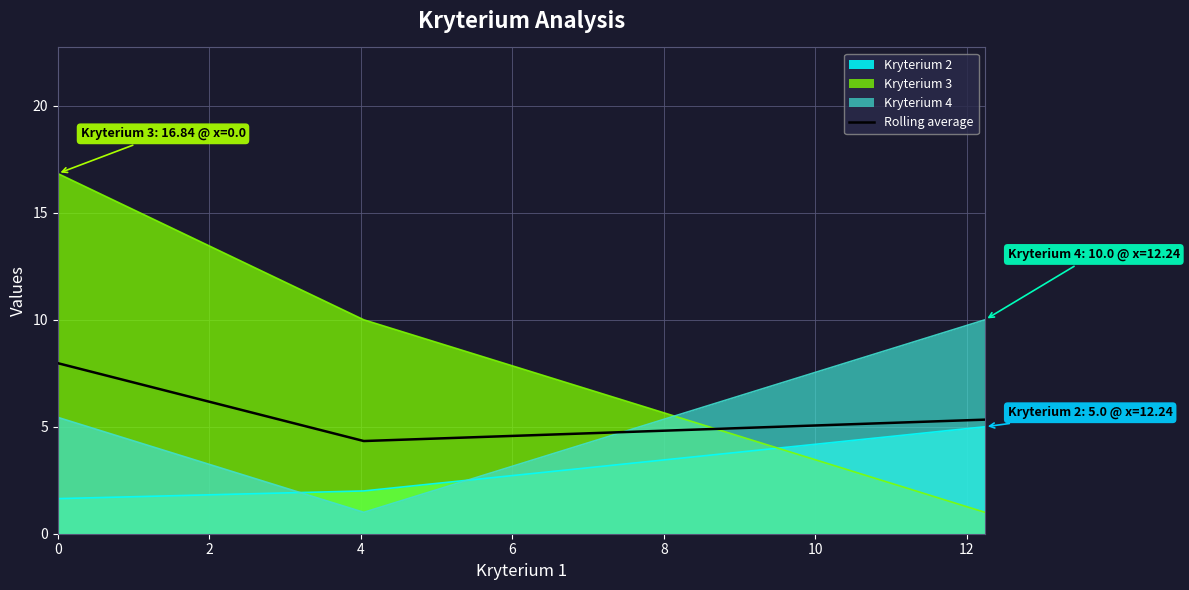

Which series has the largest total across all categories?

Kryterium 3